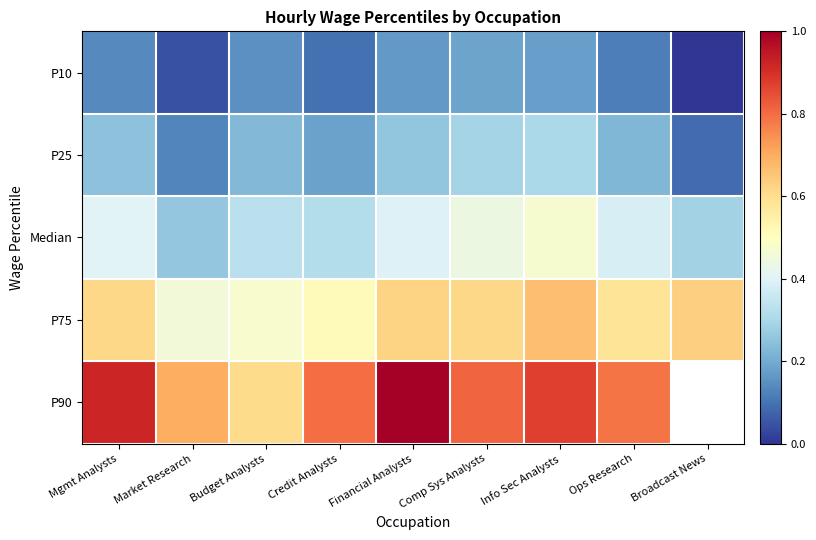

The P25 series shows 0.3 at Financial Analysts. True or false?

True